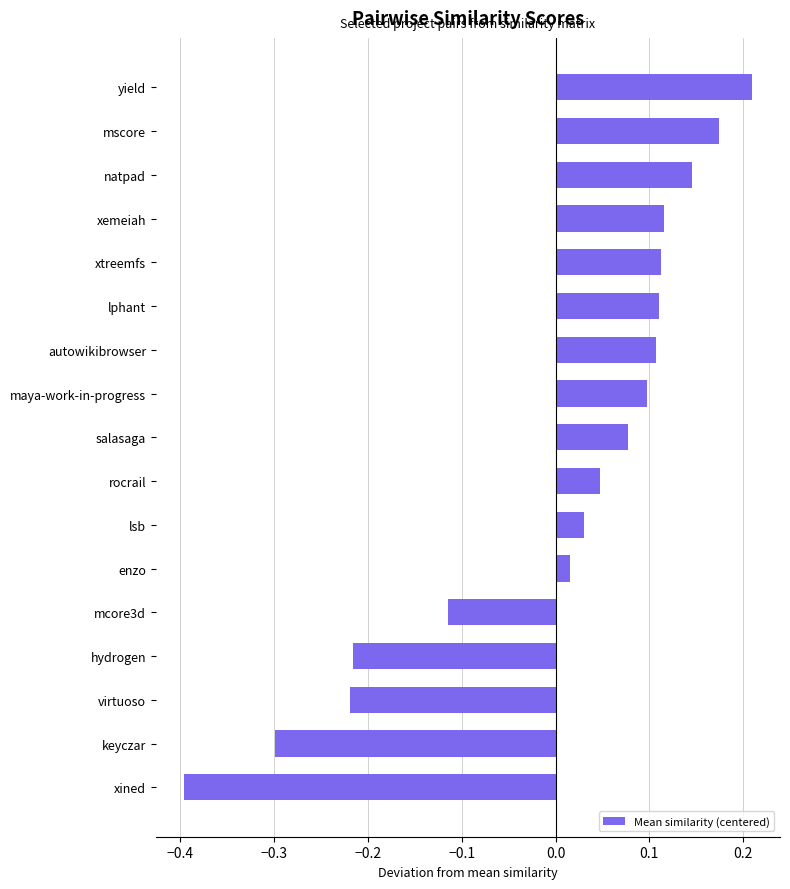

Where is the data nearest to the value 0?

enzo